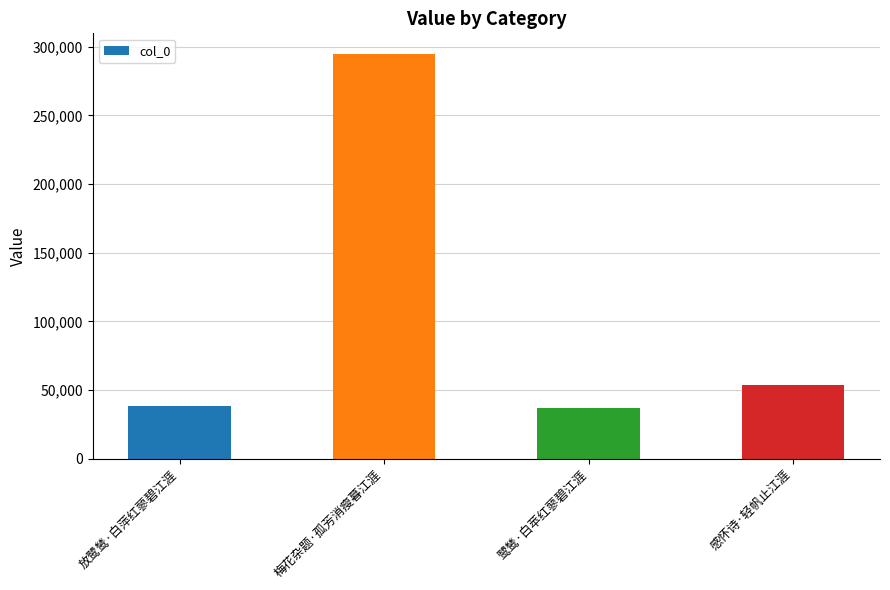

Is it true that the value at 梅花杂题·孤芳消瘦暮江涯 is 294929?

True